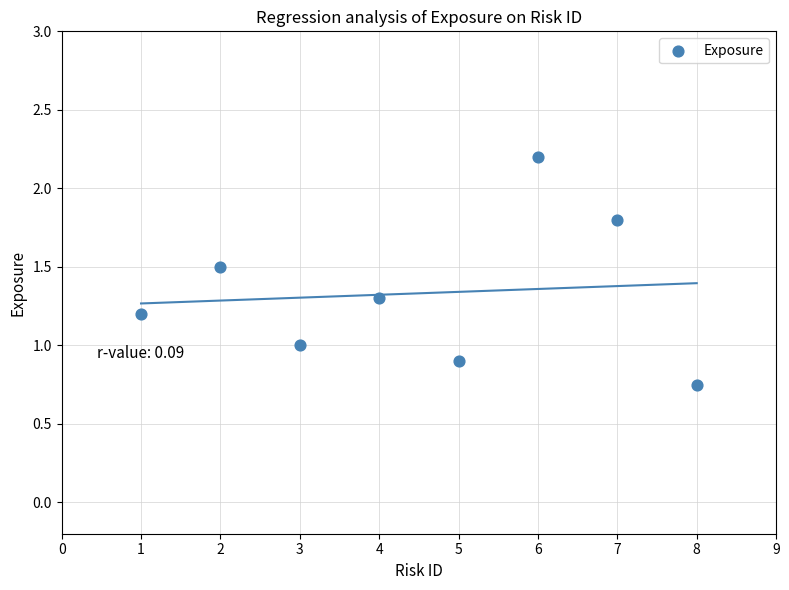

What is the average X value?

4.5